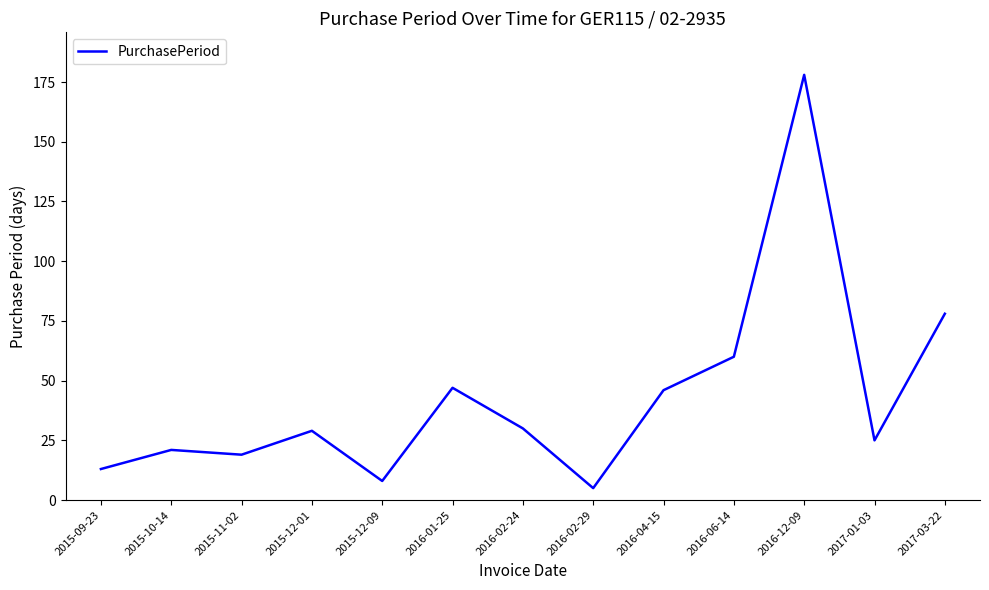

What position from the right is 2015-12-09?

9